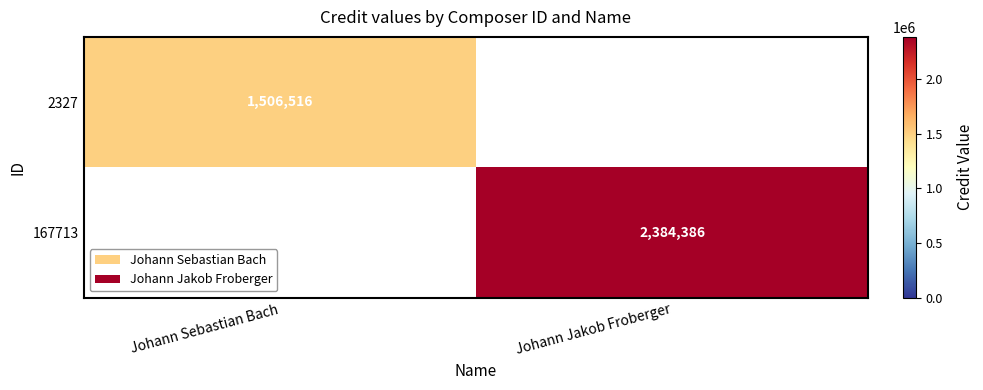

True or false: 2327 has a value of 1506516 at Johann Sebastian Bach.

True